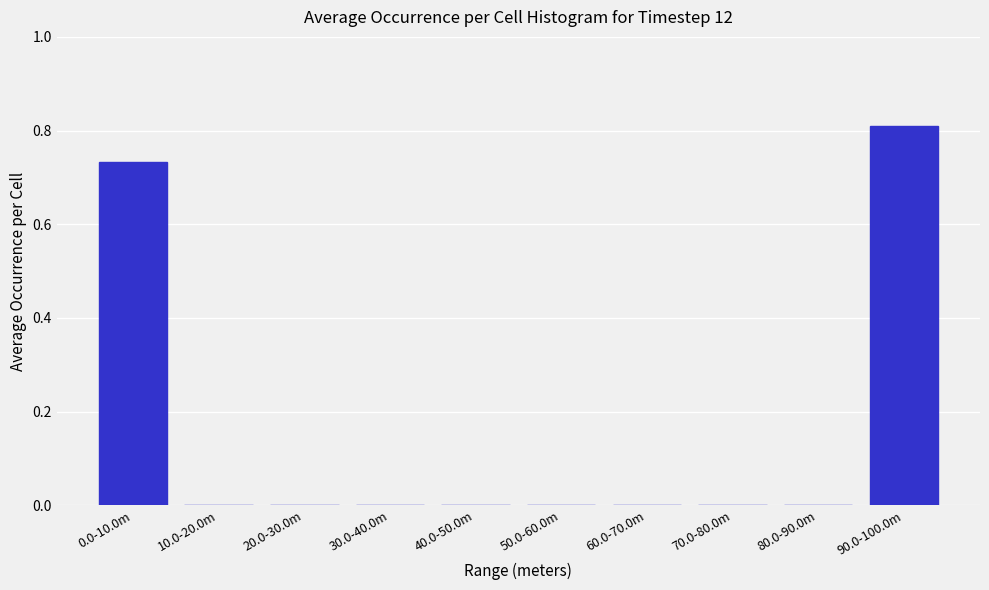

Is it true that the value at 0.0-10.0m is 1.3?

False